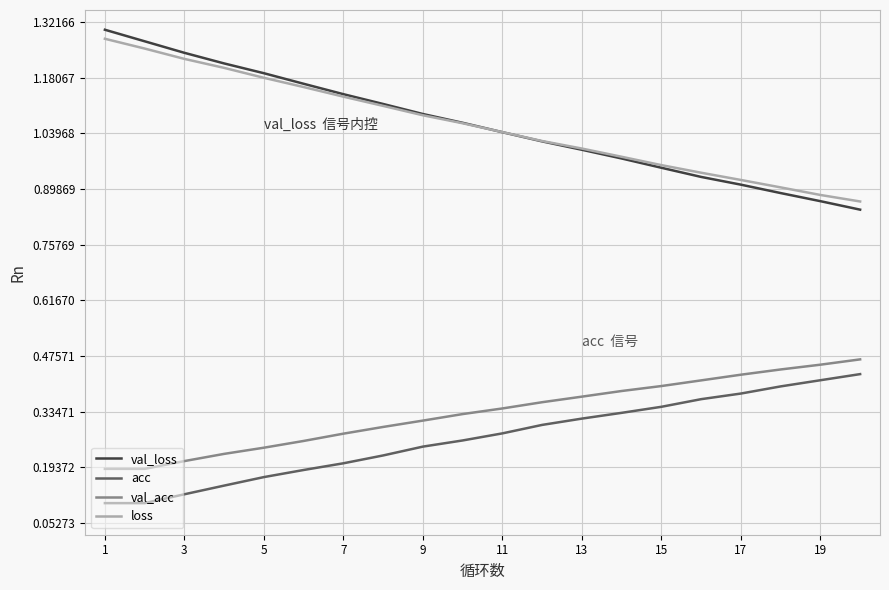

True or false: loss and acc cross at least once.

False